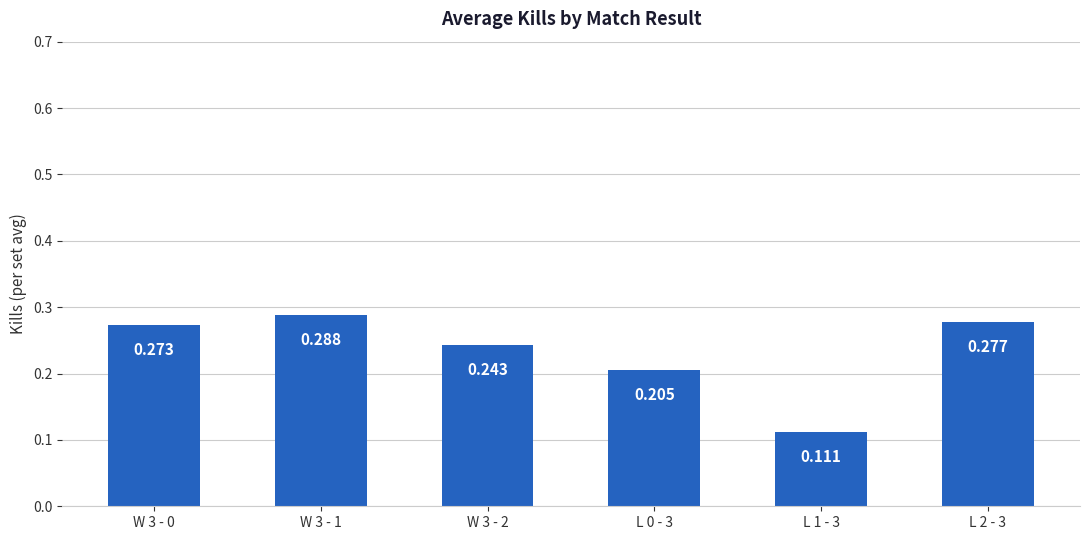

What is the approximate value at L 1 - 3?

0.1